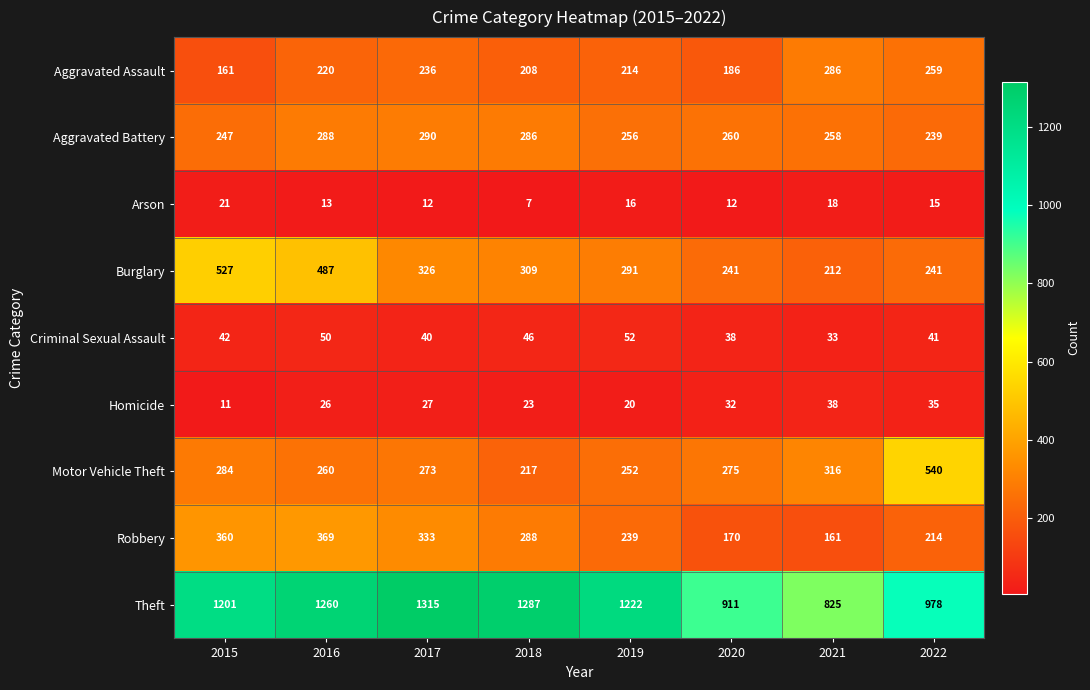

How many values in the Theft series are below 1222?

4